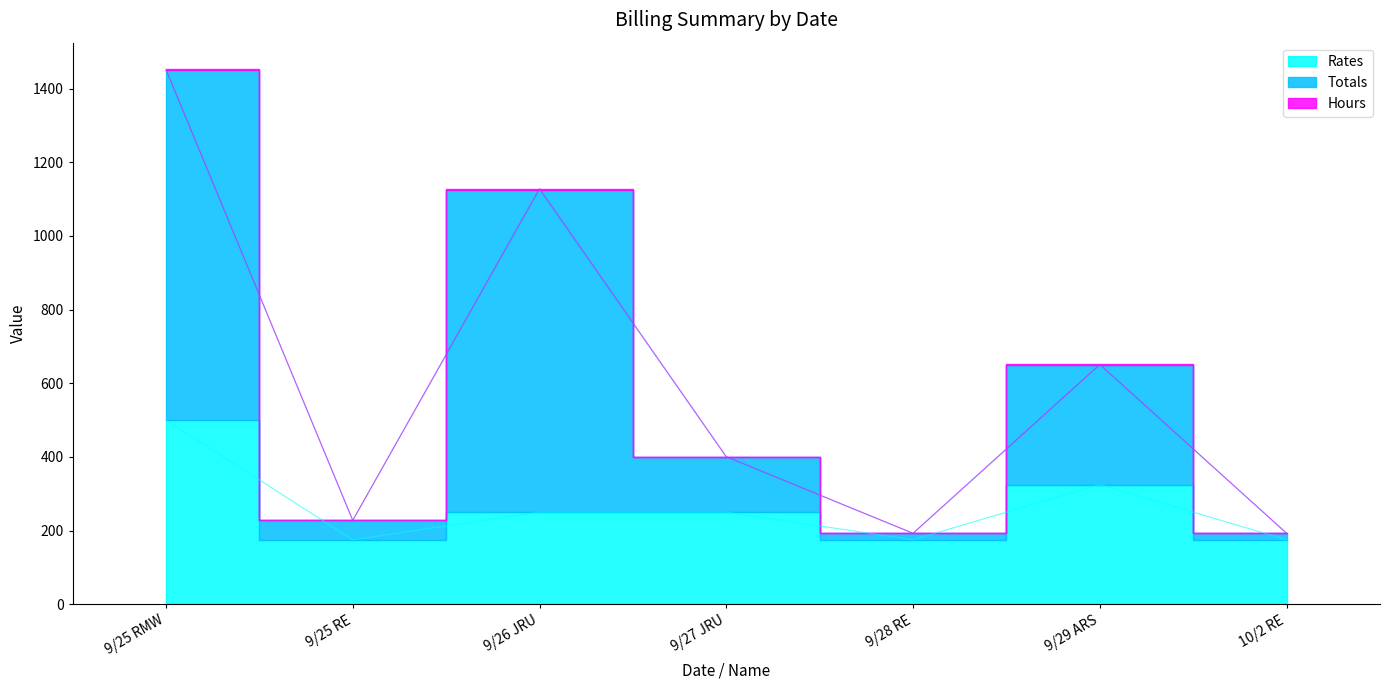

True or false: Rates and Totals cross at least once.

False